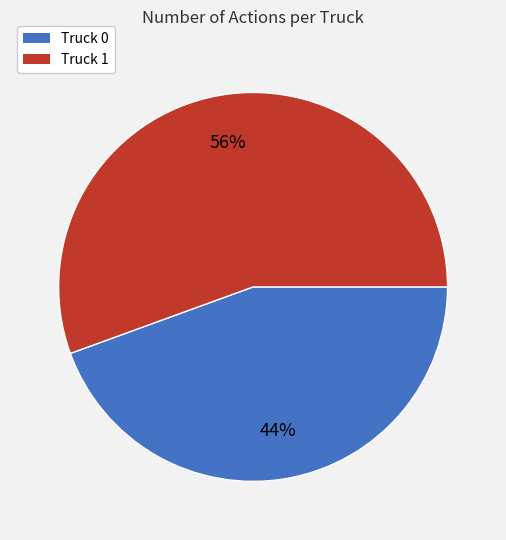

To the nearest percent, what is the combined percentage of Truck 1 and Truck 0?

100%